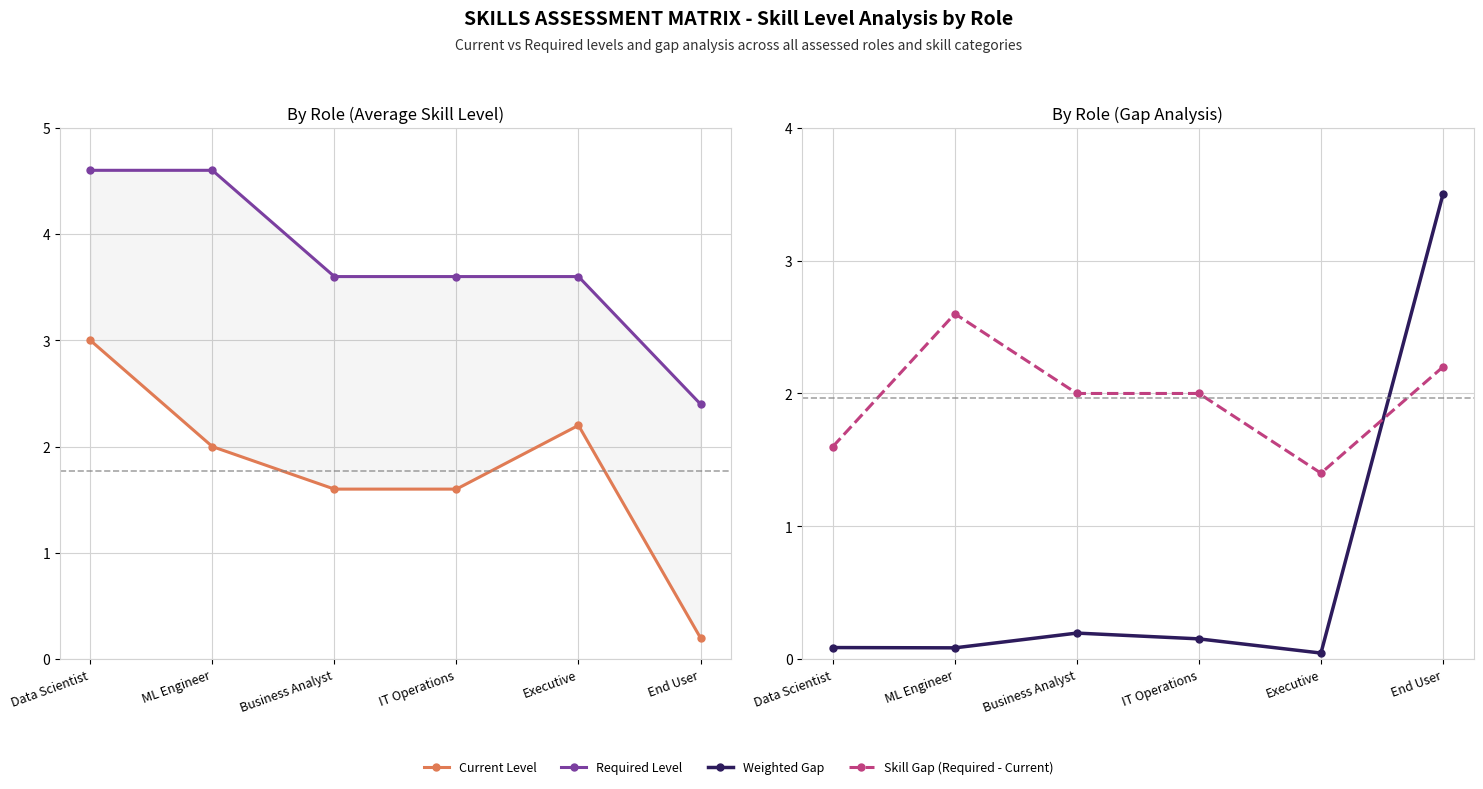

What are all the series names shown in the legend?

Current Level, Required Level, Weighted Gap, Skill Gap (Required - Current)